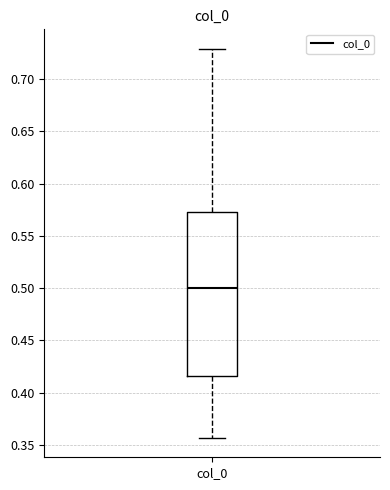

Read this box plot against the y-axis: the position of the median line, the range covered by the box, and the ends of both whiskers. The values are not printed on the chart, so give them approximately, as read against the axis.

median 0.500, box 0.415 to 0.570, whiskers 0.355 to 0.730